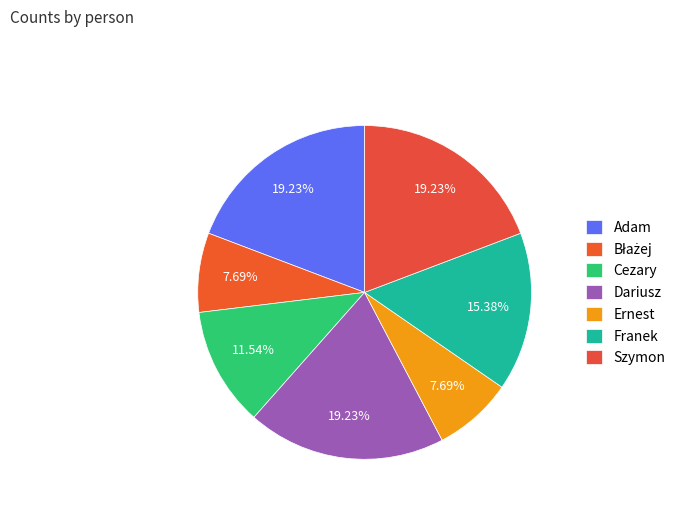

How many segments does this pie chart have?

7